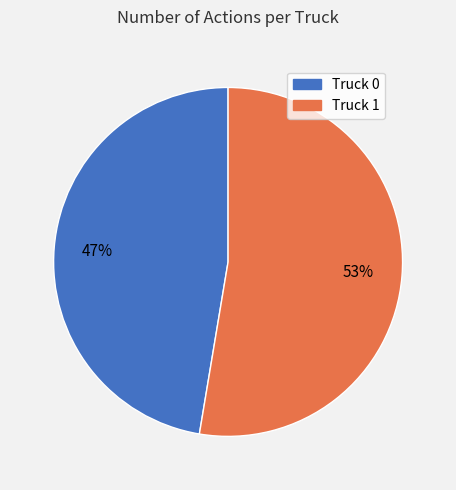

How many segments does this pie chart have?

2